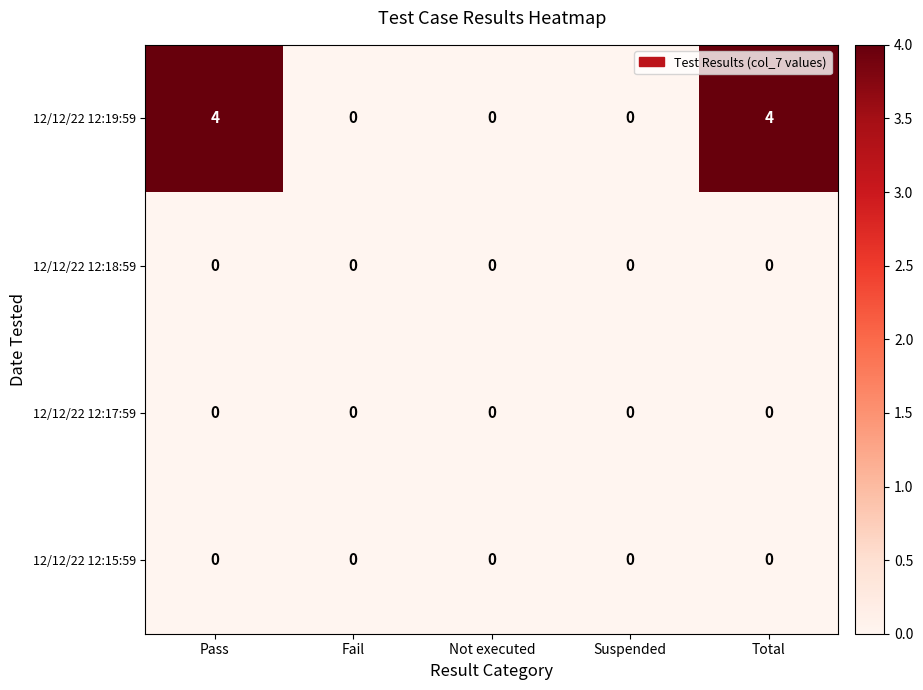

What is the maximum value shown in the chart?

4